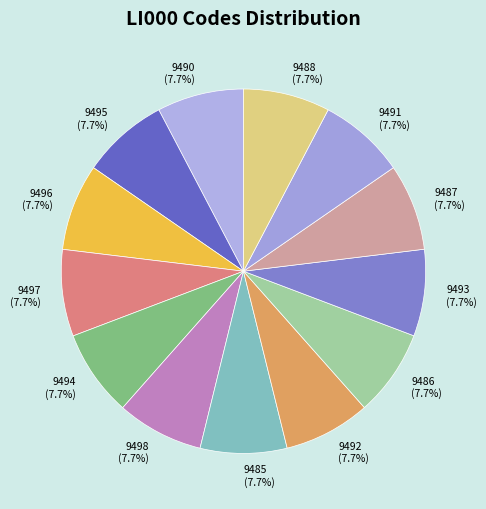

Is it true that 9496 is 13% of the pie?

False